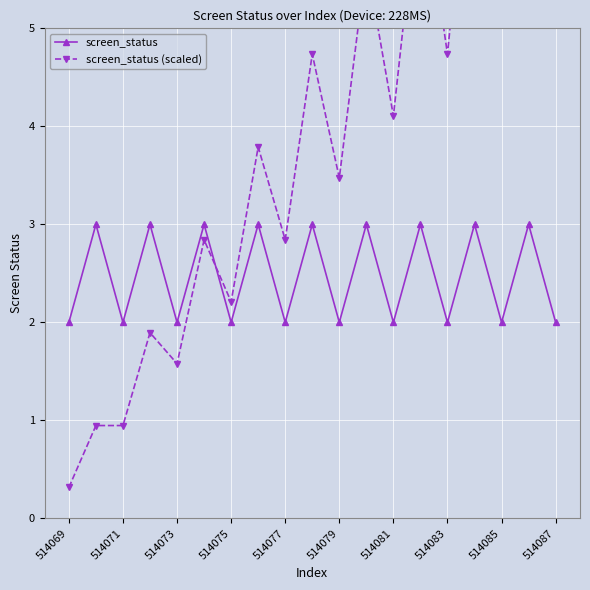

What is the average value of the screen_status series?

2.5